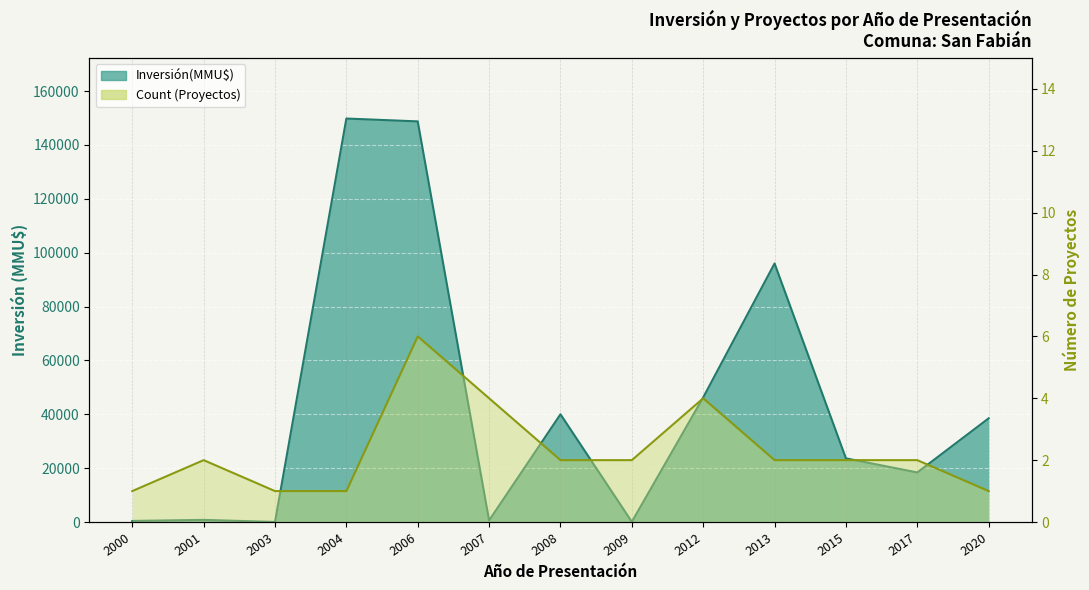

At how many categories does at least one series exceed 21610?

7